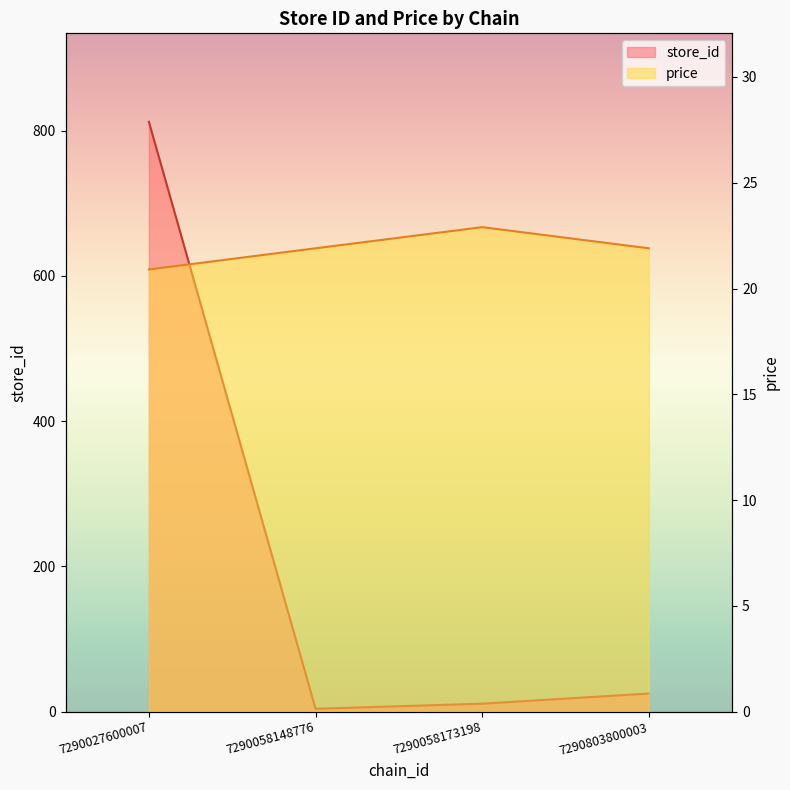

What is the maximum value for store_id?

812.0